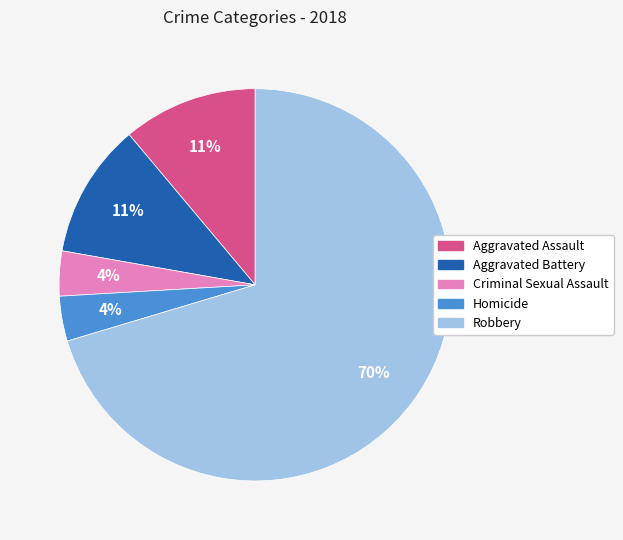

What is the majority slice?

Robbery